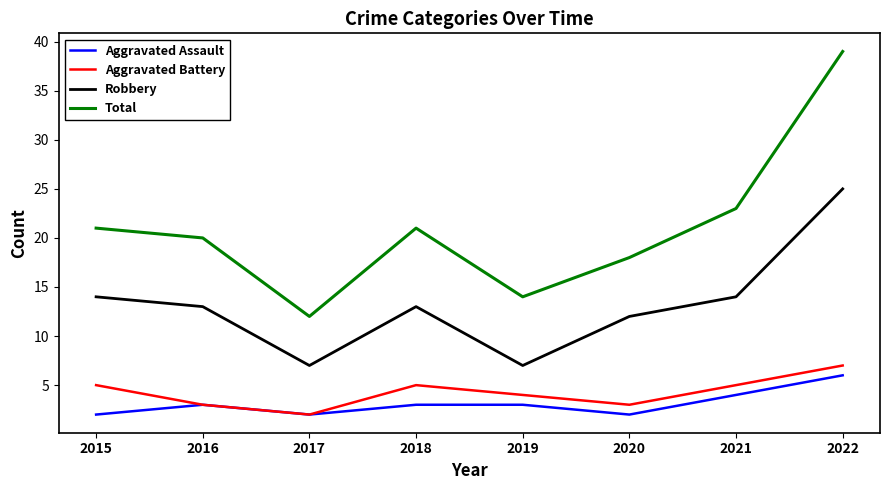

Reading left to right, list all the values displayed in this chart.

Aggravated Assault: 2015=2	2016=3	2017=2	2018=3	2019=3	2020=2	2021=4	2022=6
Aggravated Battery: 2015=5	2016=3	2017=2	2018=5	2019=4	2020=3	2021=5	2022=7
Robbery: 2015=14	2016=13	2017=7	2018=13	2019=7	2020=12	2021=14	2022=25
Total: 2015=21	2016=20	2017=12	2018=21	2019=14	2020=18	2021=23	2022=39